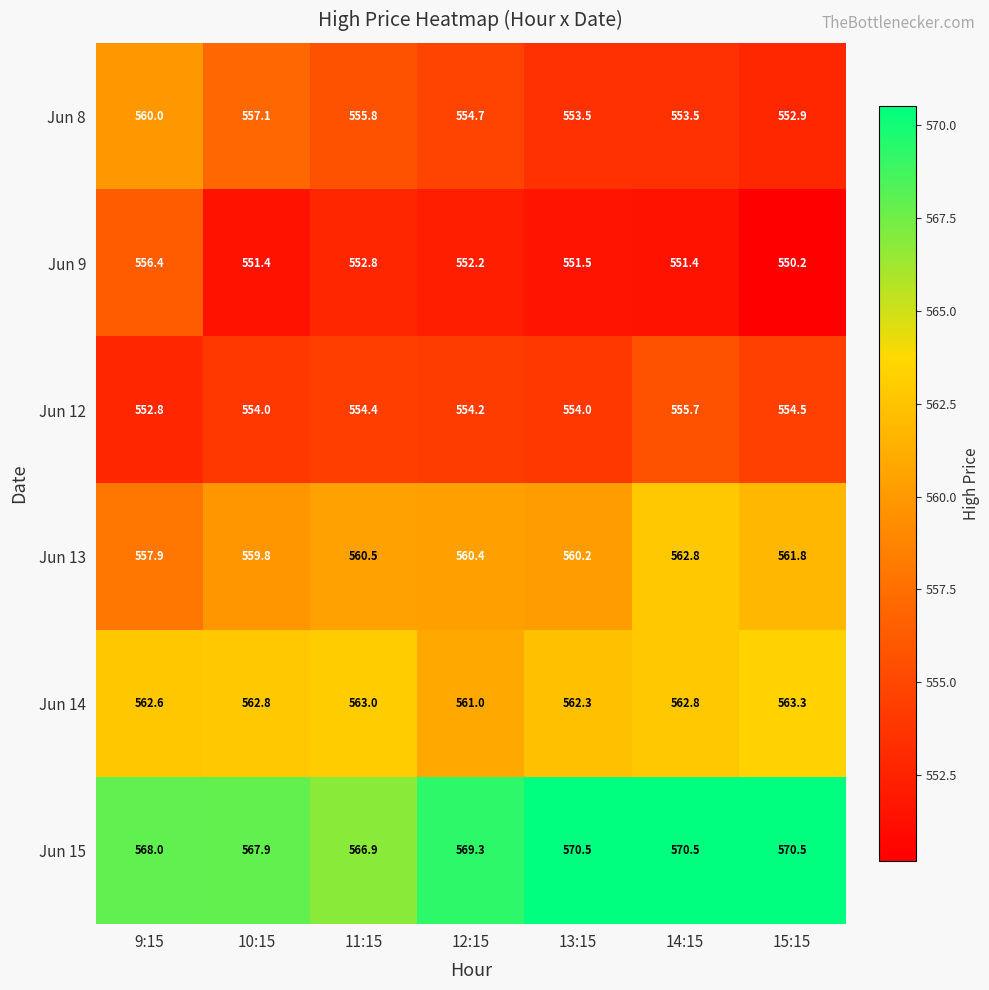

Which series has the largest total across all categories?

Jun 15